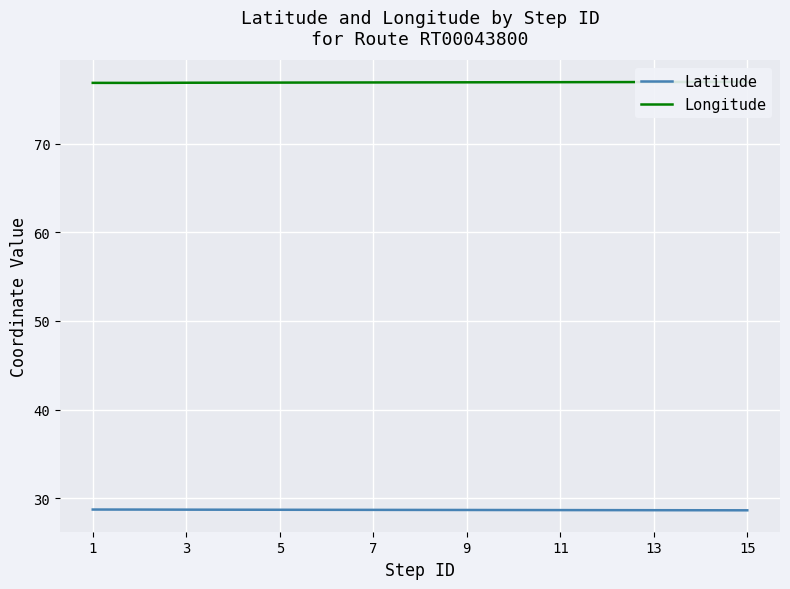

At which label does Latitude reach its peak?

1